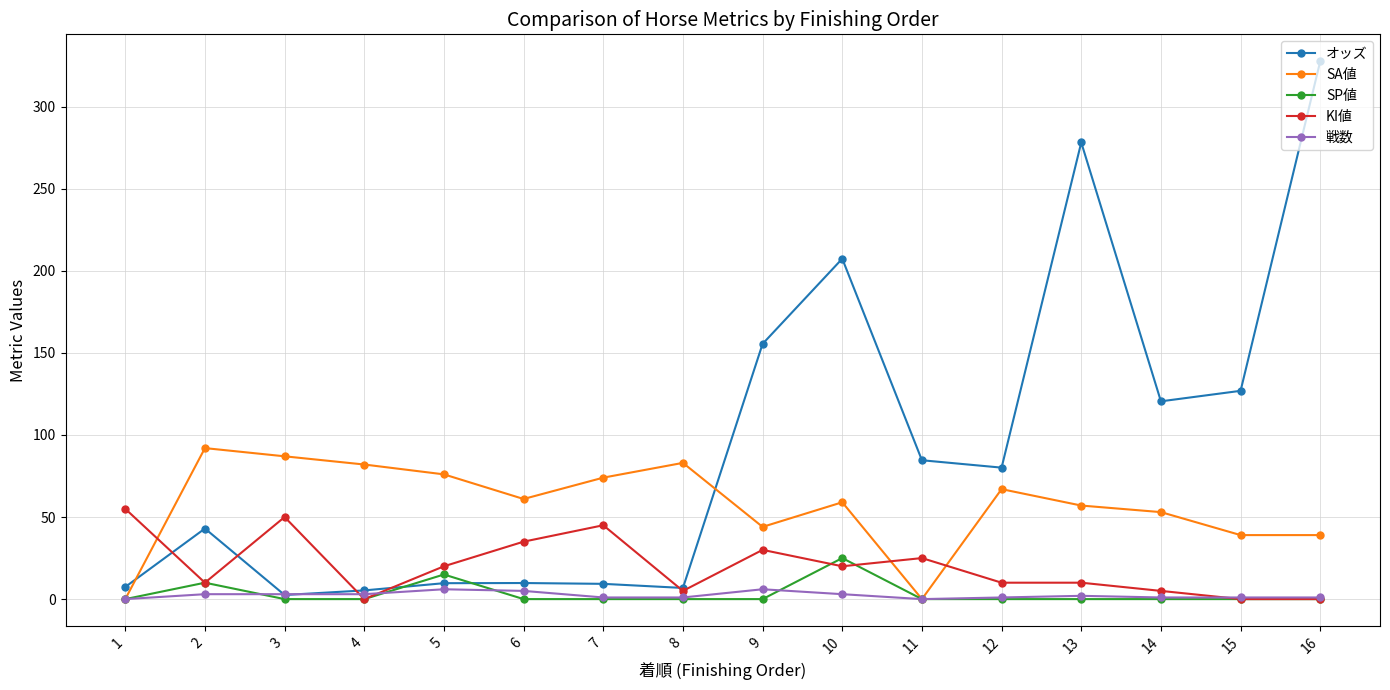

What is the highest value of the KI値 series?

55.0